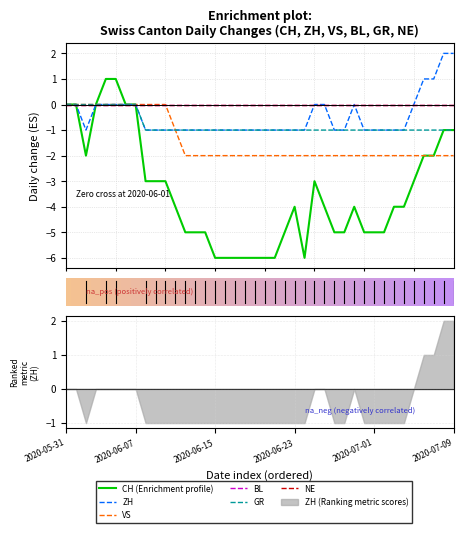

At 6, list the series in order from largest to smallest.

CH (Enrichment profile), ZH, VS, BL, GR, NE